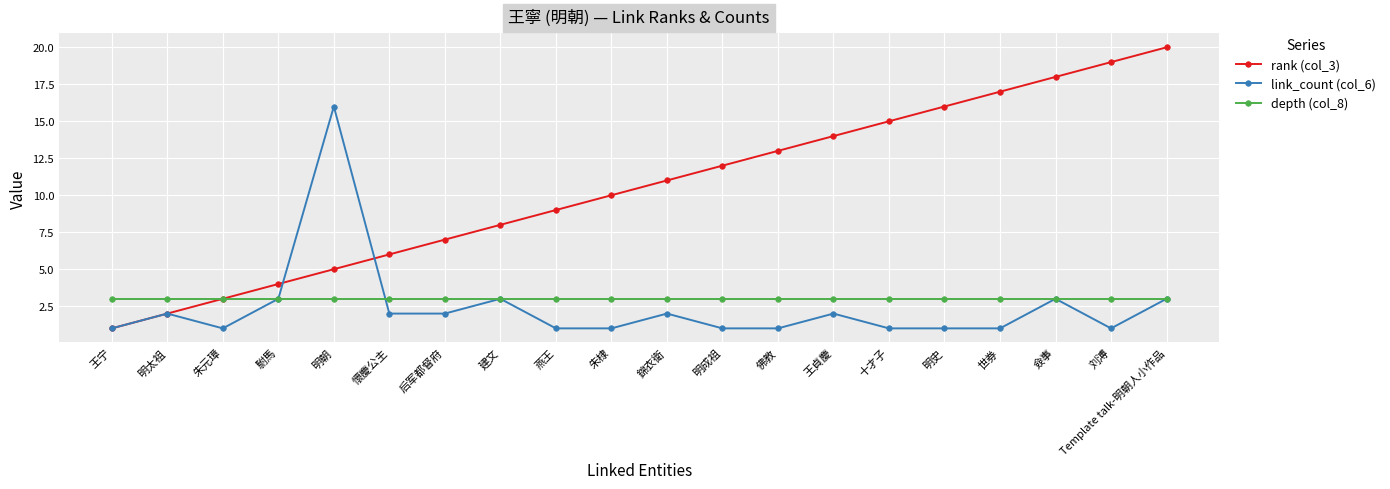

How many distinct data groups are displayed?

3